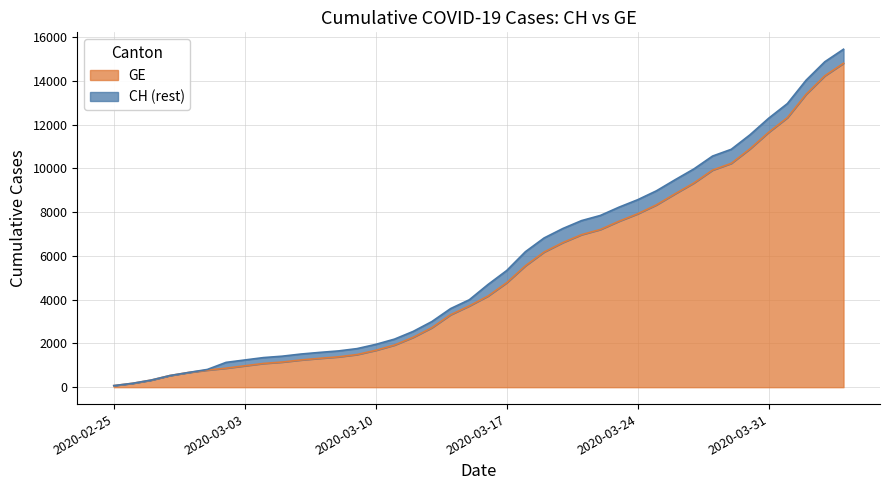

Is it true that GE equals 1318 at 2020-03-07?

True